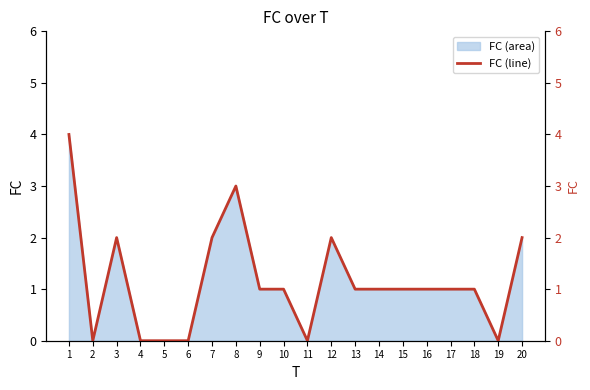

At which category does the data reach its first local peak?

3